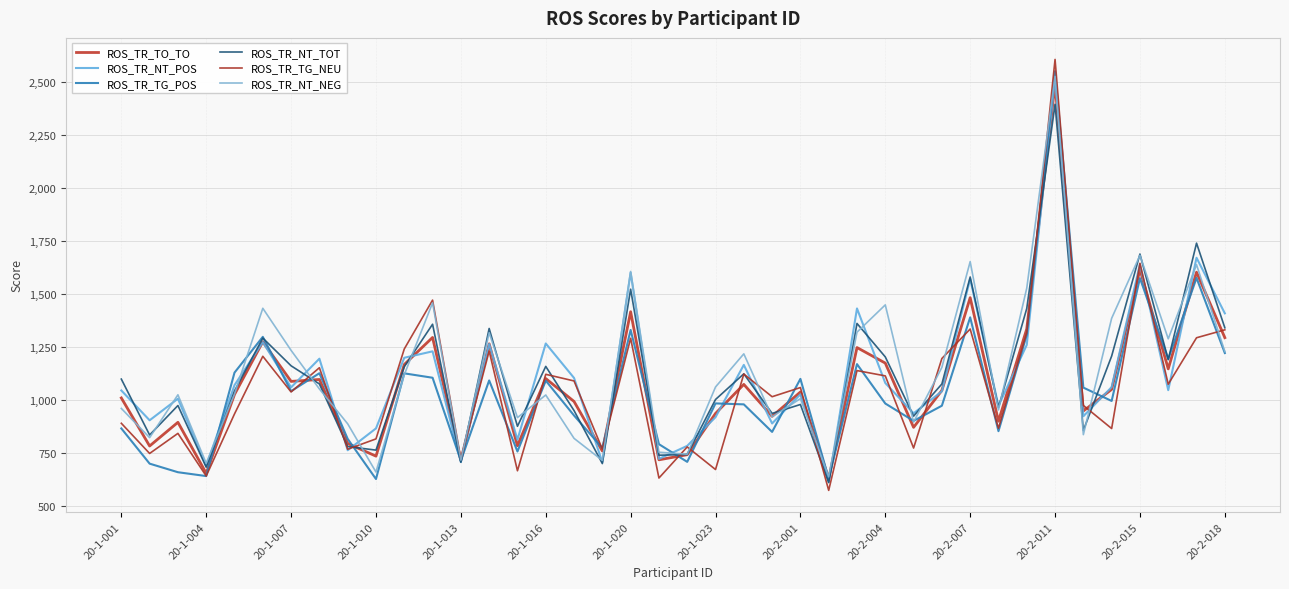

What is the value of the ROS_TR_NT_NEG point at the 8th from the left?

1053.8